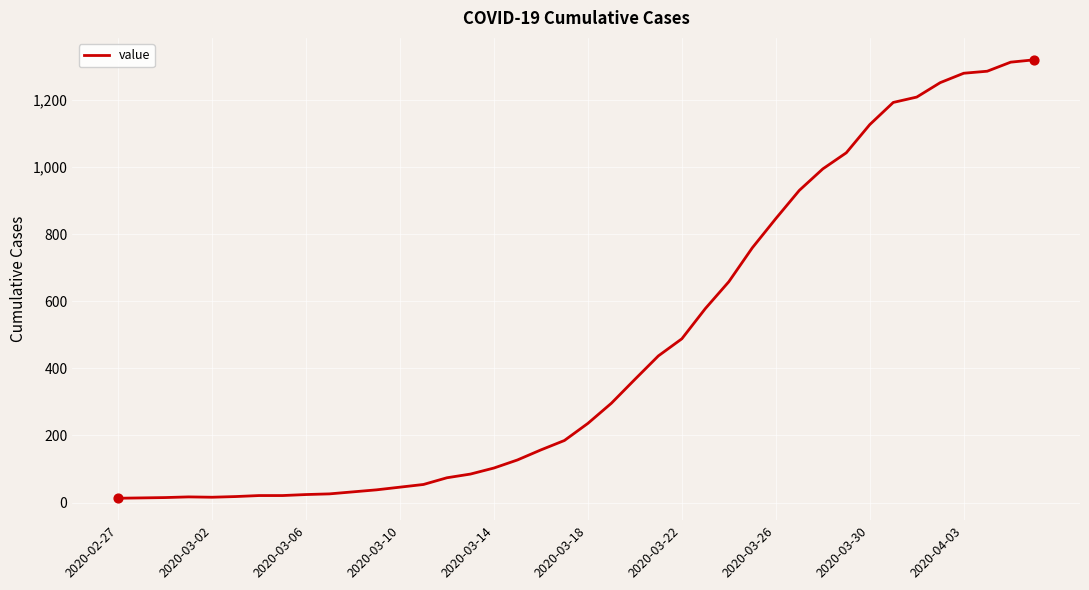

What is the greatest value displayed?

1319